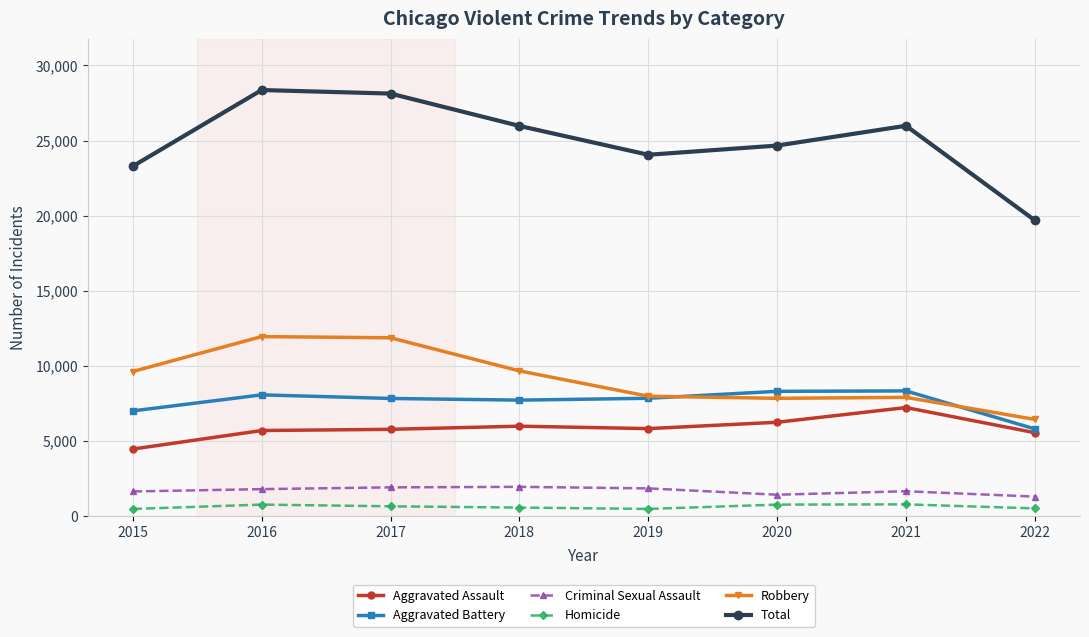

What is the maximum value shown in the chart?

28358